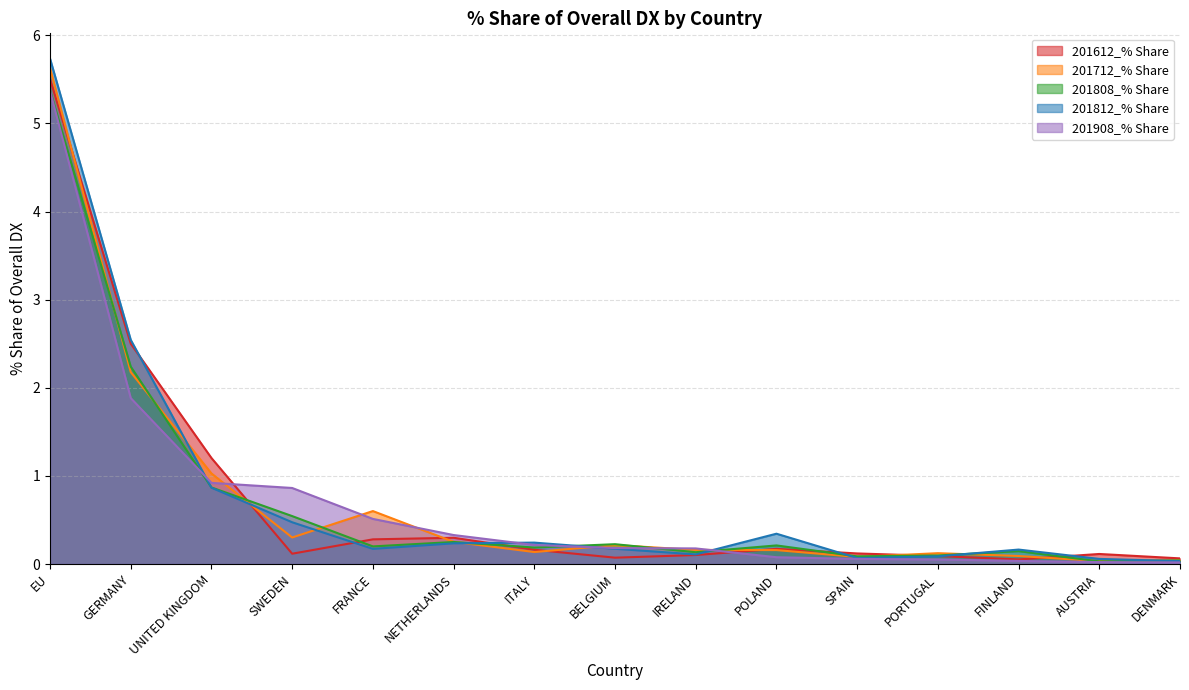

What position from the left is UNITED KINGDOM?

3